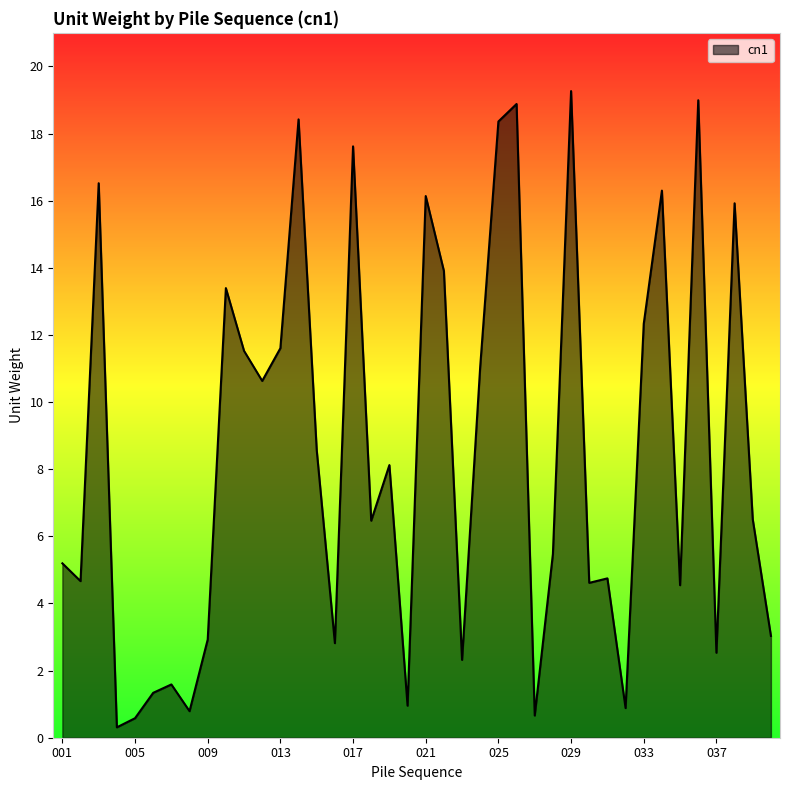

What is the difference between the maximum and minimum values?

19.0